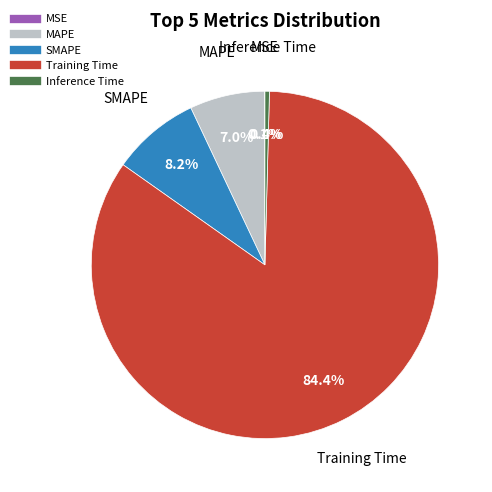

What is the largest slice in the pie chart?

Training Time